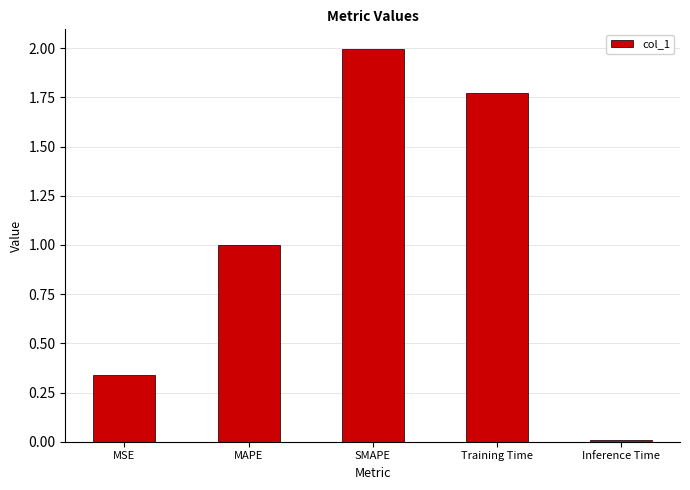

How many bars are there in total?

5